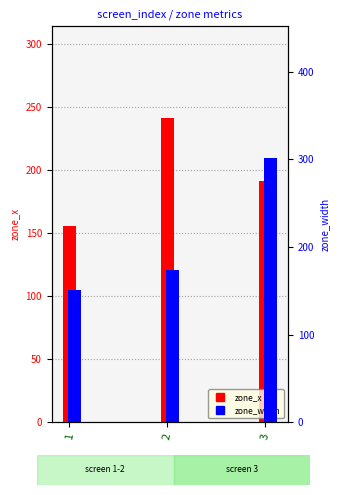

What is the difference between the maximum and second lowest values in the zone_width series?

127.0